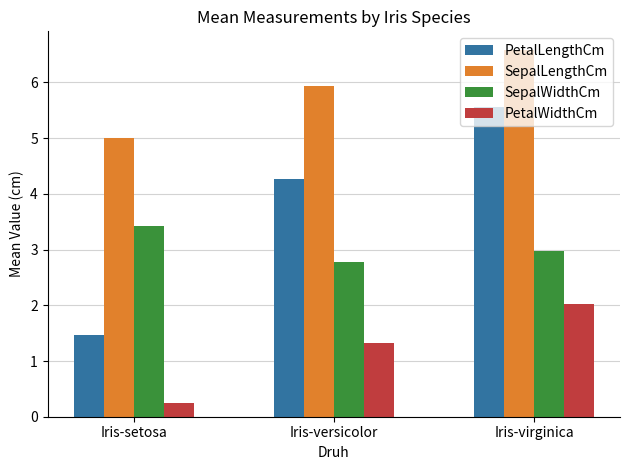

The value of PetalWidthCm at Iris-versicolor is 0.7. True or false?

False